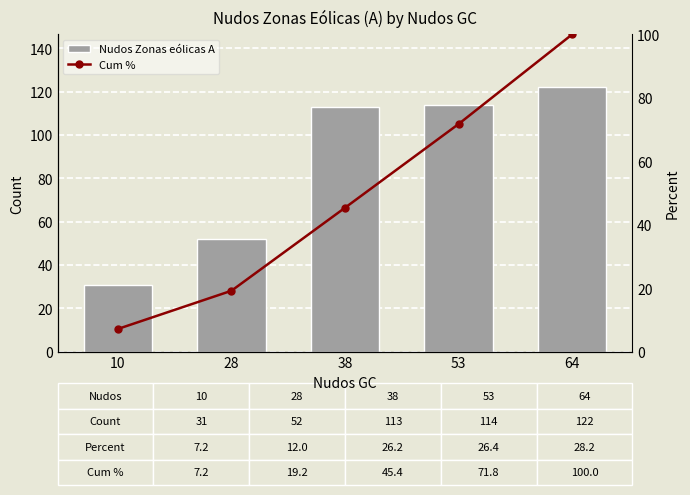

At how many categories does at least one series exceed 80?

3